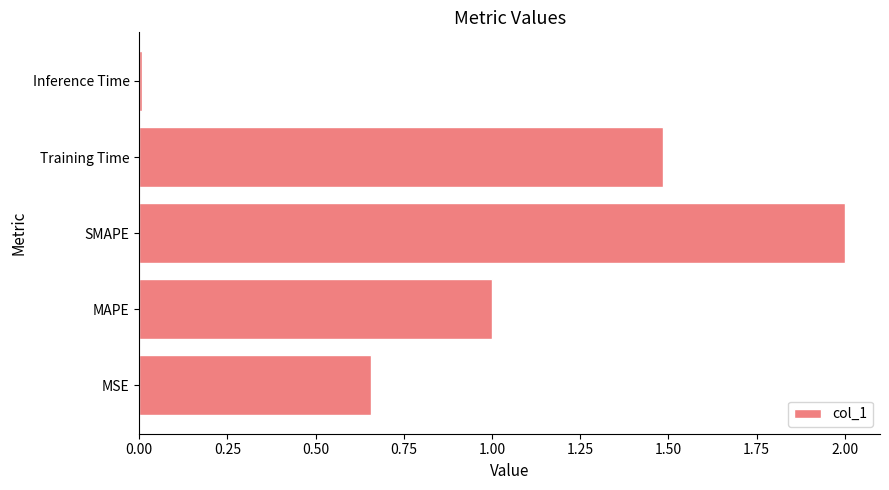

What is the sum of all values?

5.2